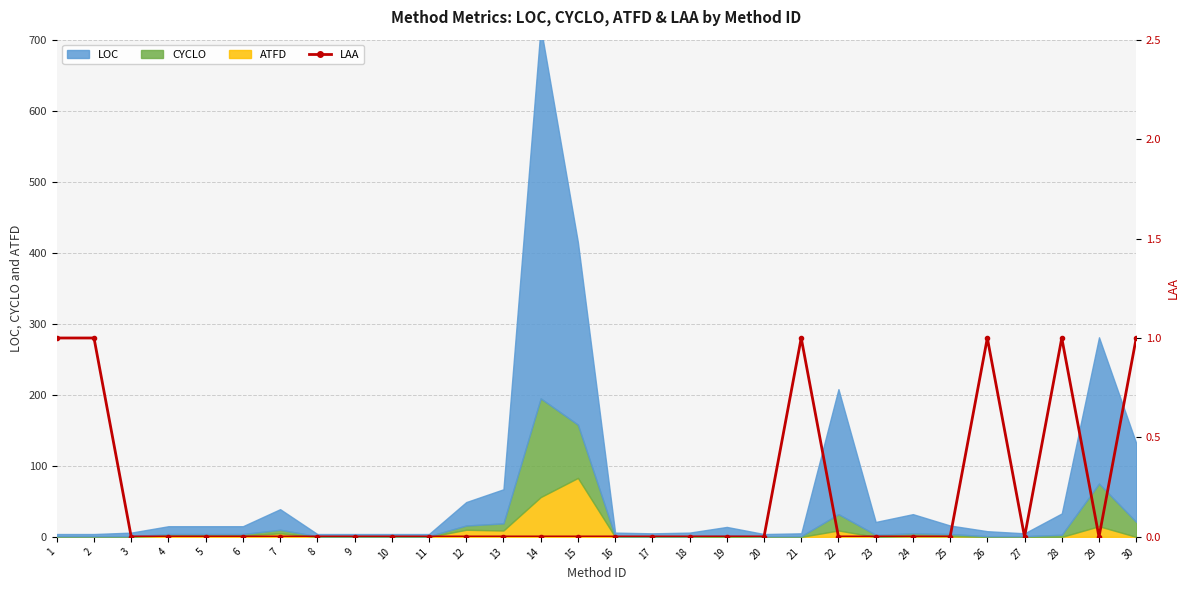

How many interior local peaks (higher than both neighbors) does the data have?

3